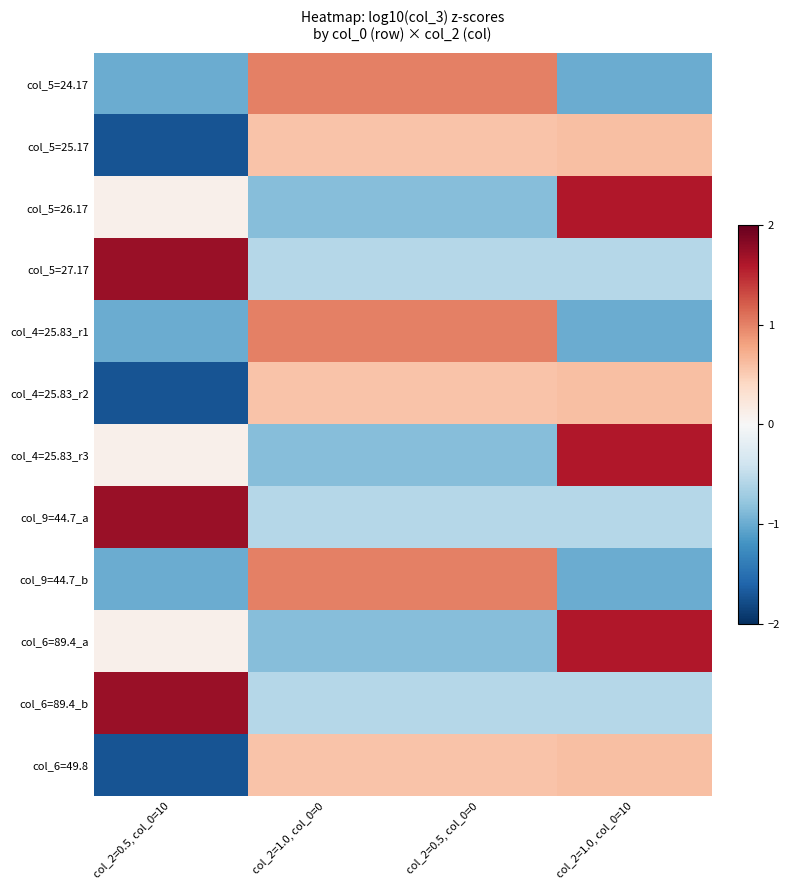

Which label corresponds to the largest value in the chart?

col_2=0.5, col_0=10